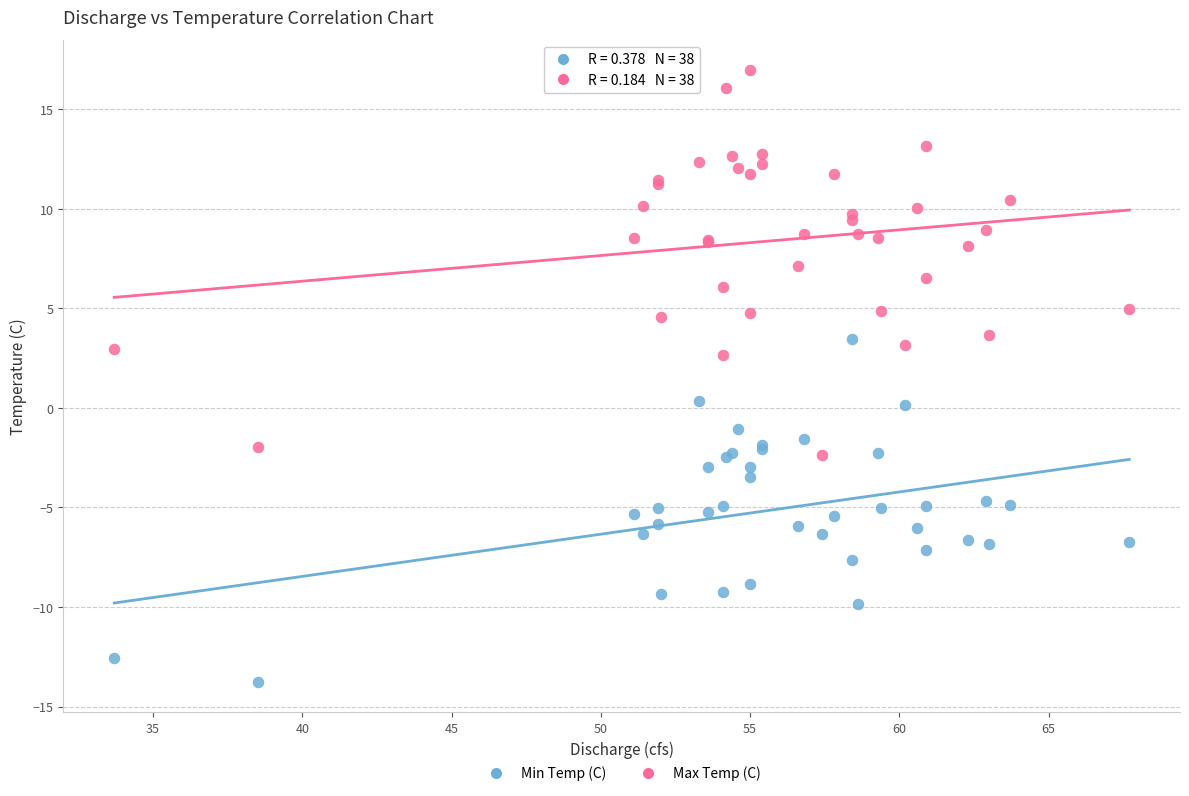

What is the X range (max minus min) for the scatter plot?

34.0